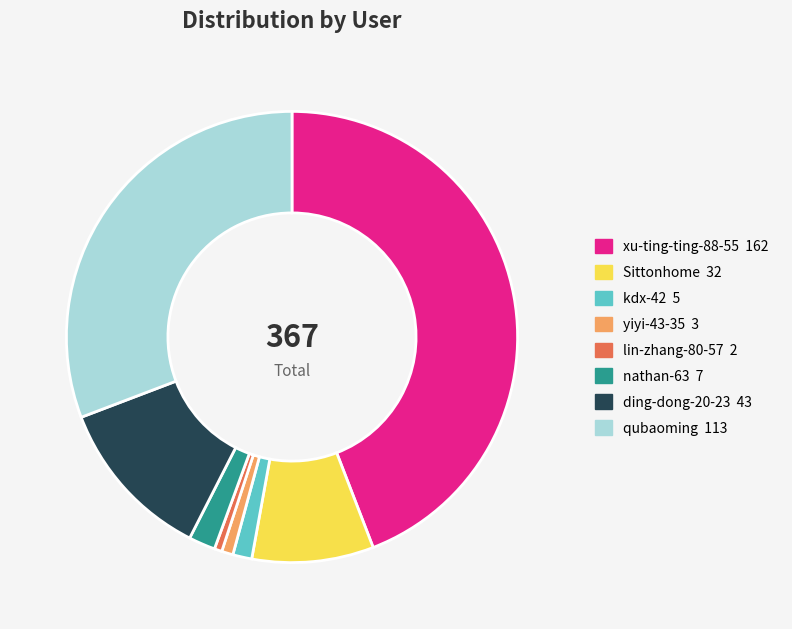

Which category has the biggest portion of the pie?

xu-ting-ting-88-55